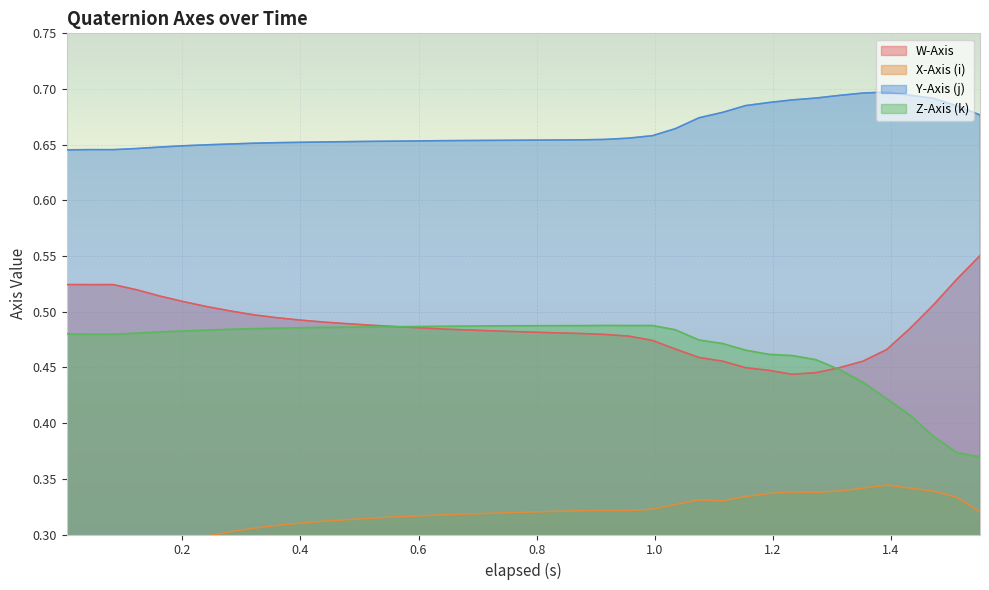

True or false: Y-Axis (j) and W-Axis cross at least once.

False